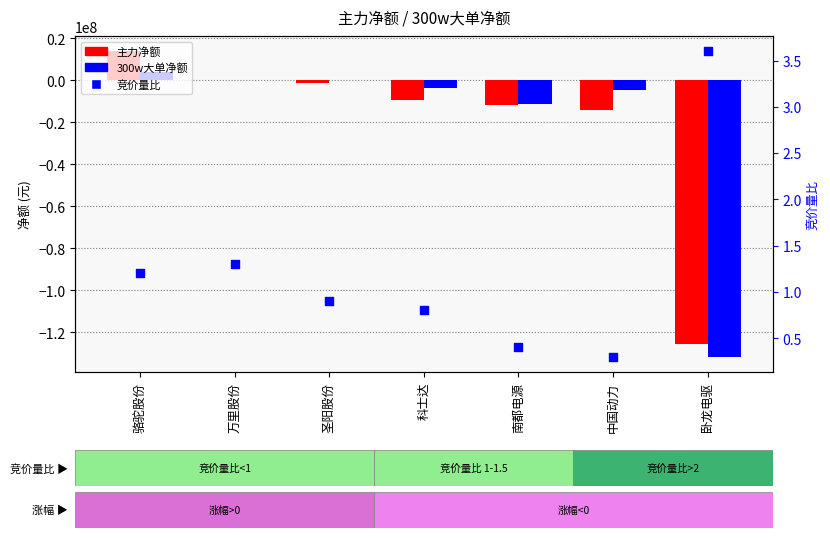

Is the value of 竞价量比 at 圣阳股份 greater than the value of 300w大单净额 at 卧龙电驱?

Yes